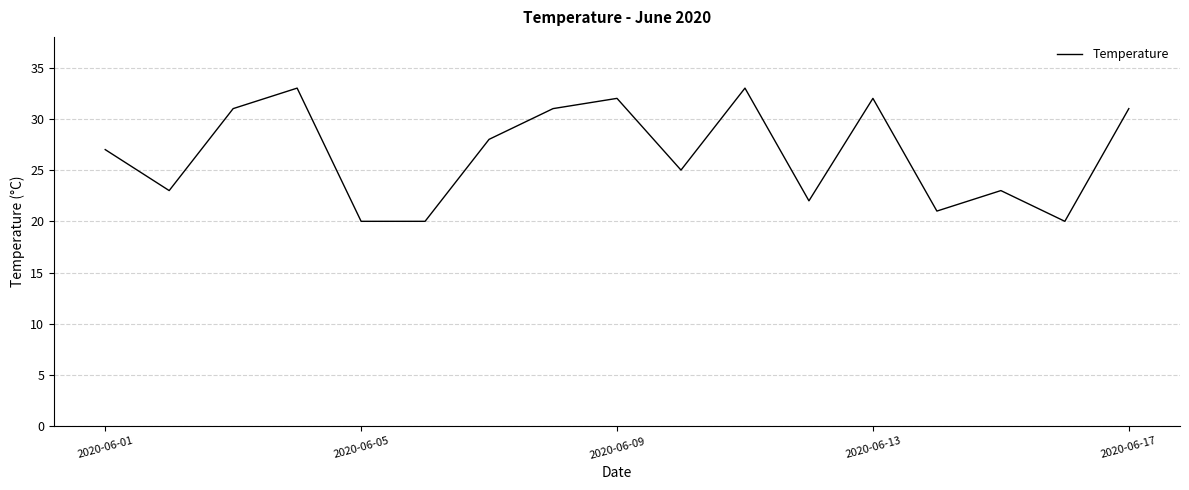

What is the difference between the maximum and minimum values?

13